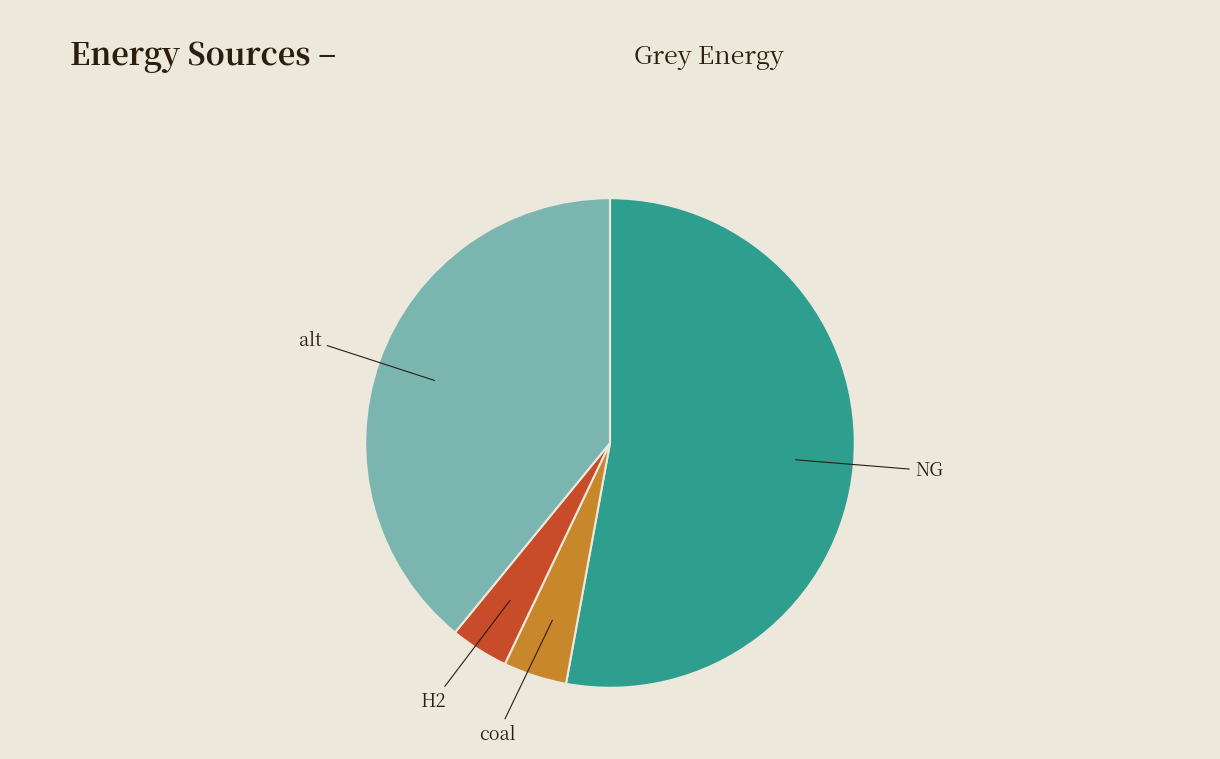

Which has a higher value, NG or alt?

NG